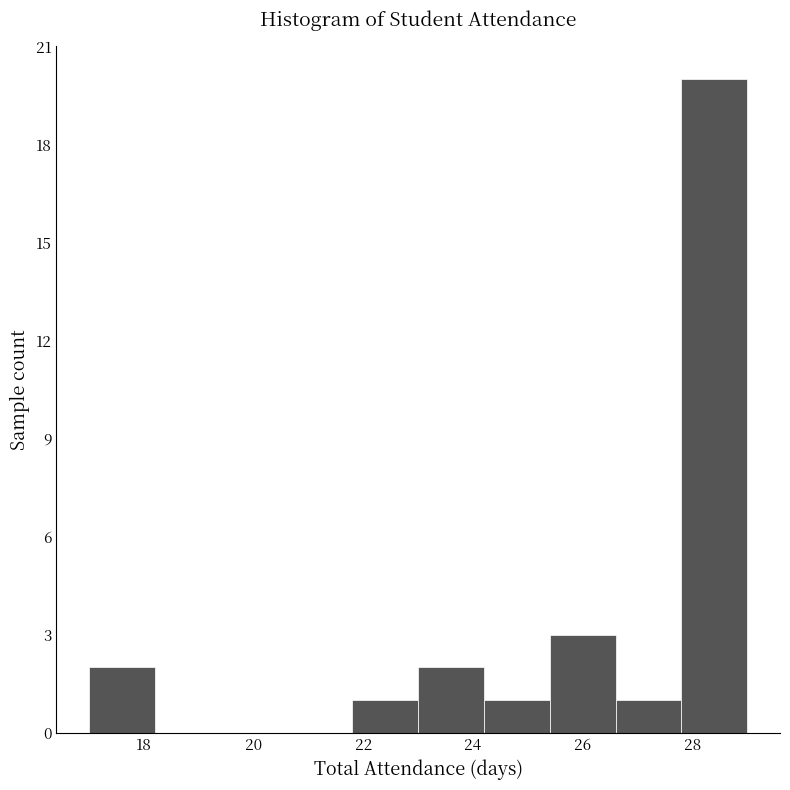

Over which range of the x-axis is the bar tallest?

27.8 to 29.0